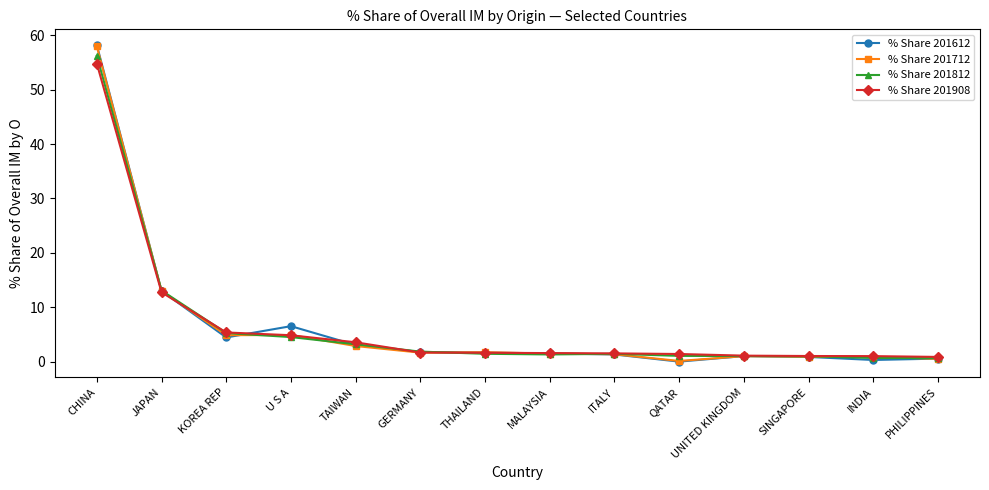

Is the value of % Share 201812 at SINGAPORE greater than the value of % Share 201908 at JAPAN?

No